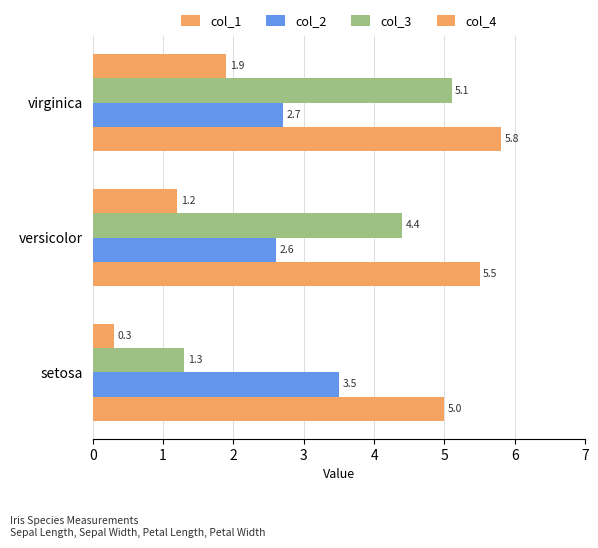

How many data points in col_1 are above 5?

2